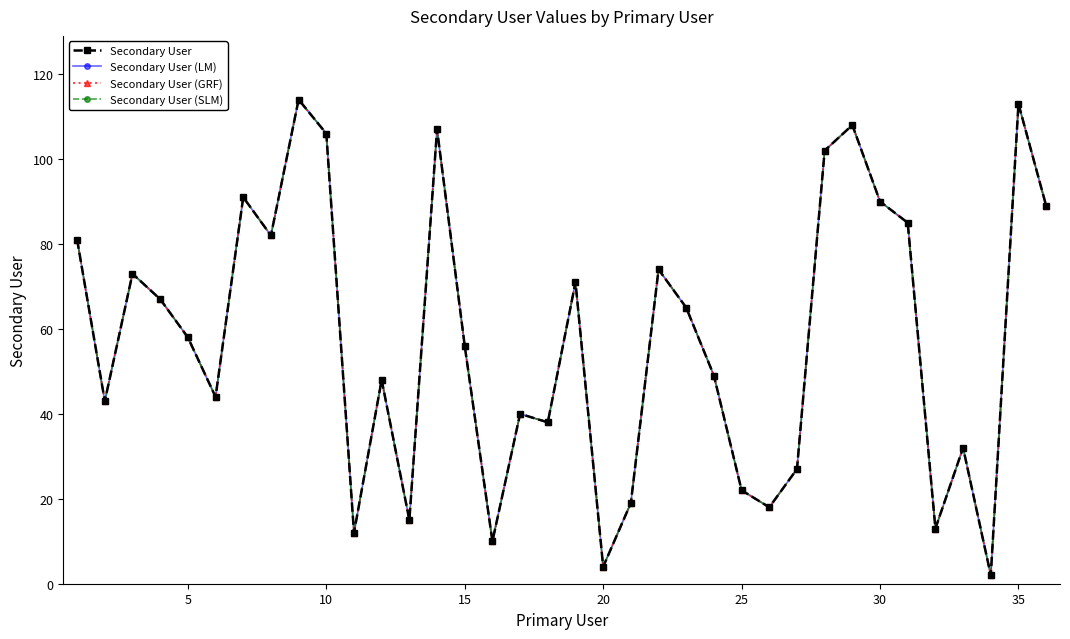

Is this an area chart (filled region under the line)?

No